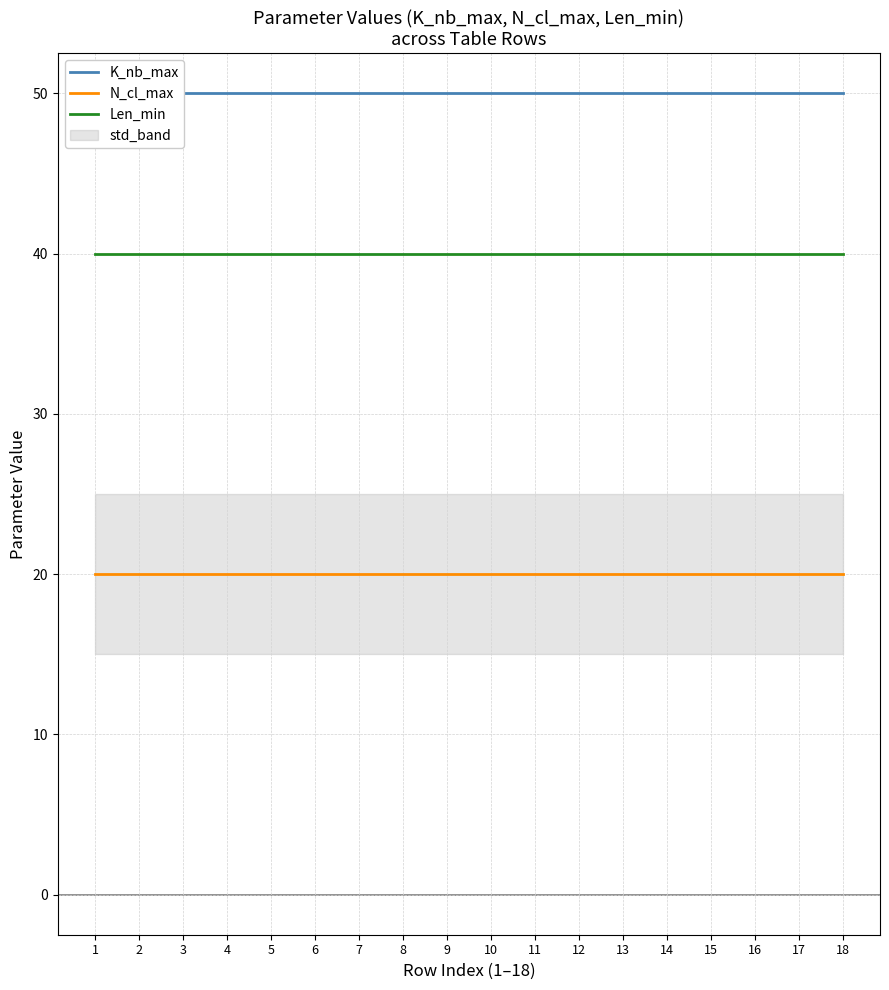

Which series has the largest total across all categories?

K_nb_max